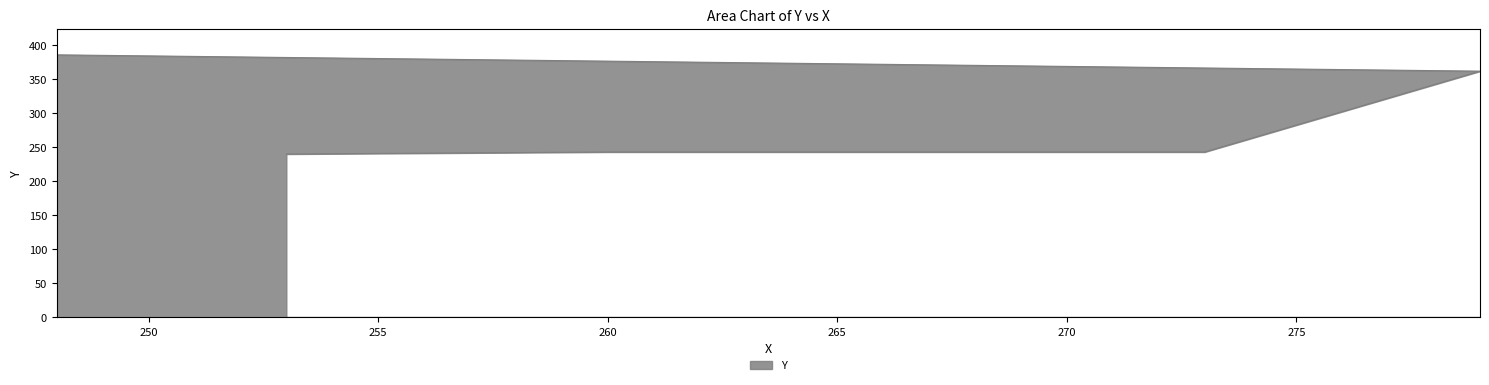

True or false: there are more than 1 points higher than both neighbors.

False